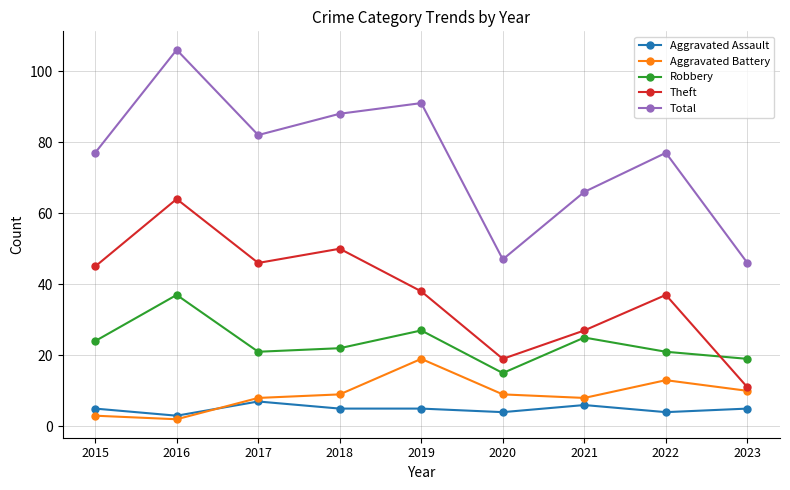

True or false: Total and Robbery intersect in this chart.

False